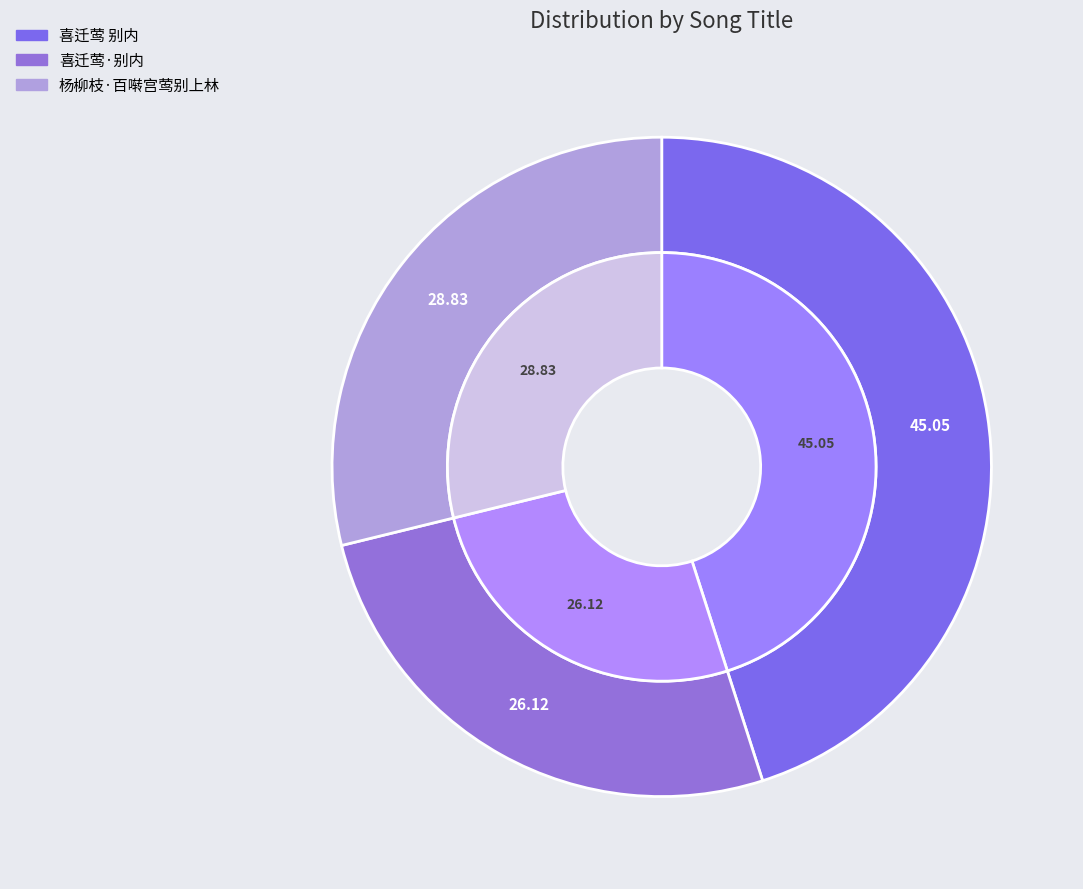

Is it true that 喜迁莺 别内 is 45% of the pie?

True